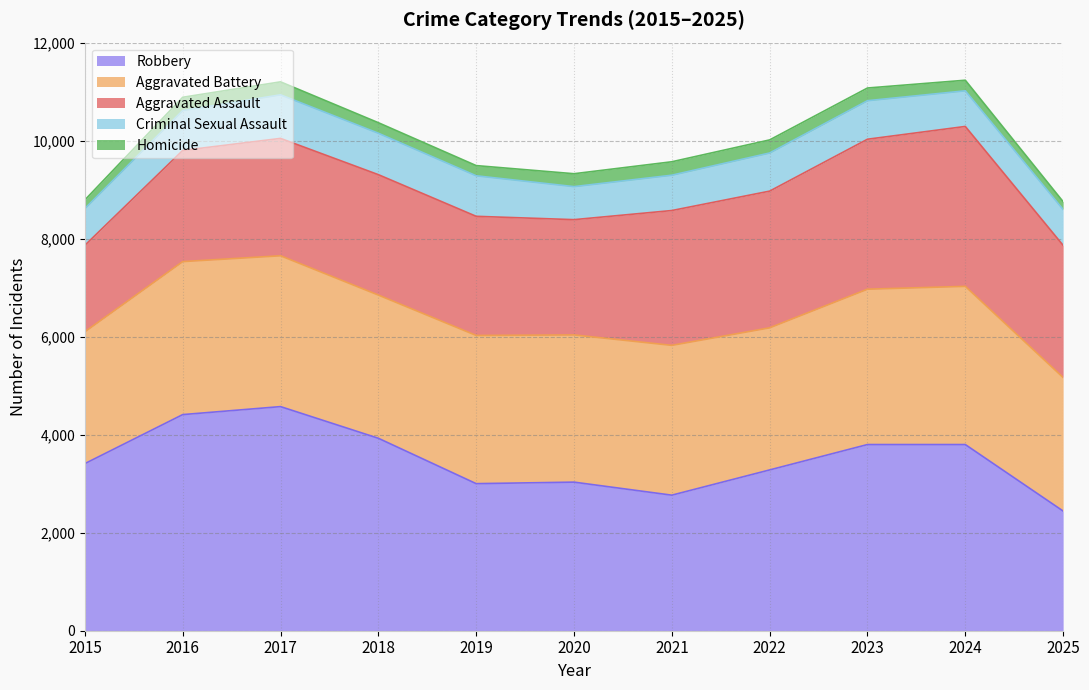

Where do Robbery and Aggravated Assault first cross each other?

2024 and 2025